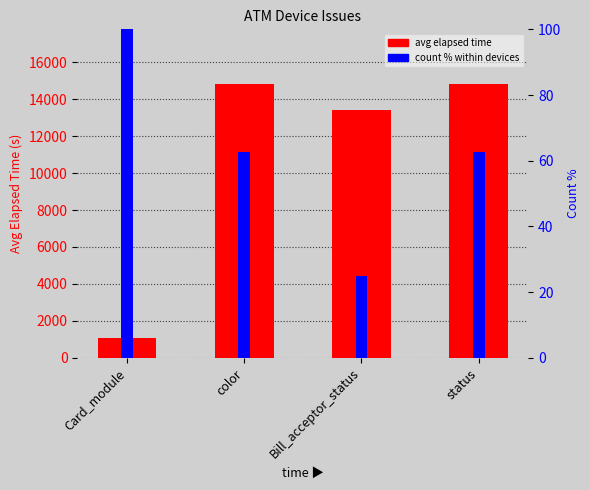

Which series has the largest total across all categories?

avg elapsed time